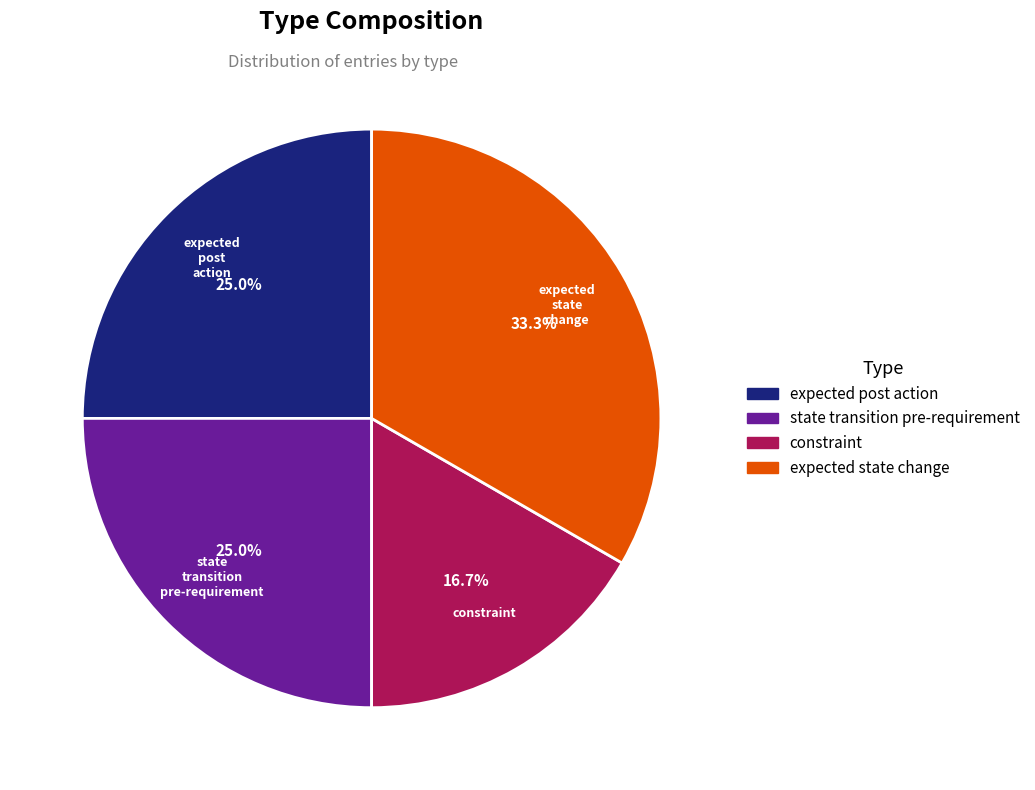

Between constraint and expected post action, which is larger?

expected post action